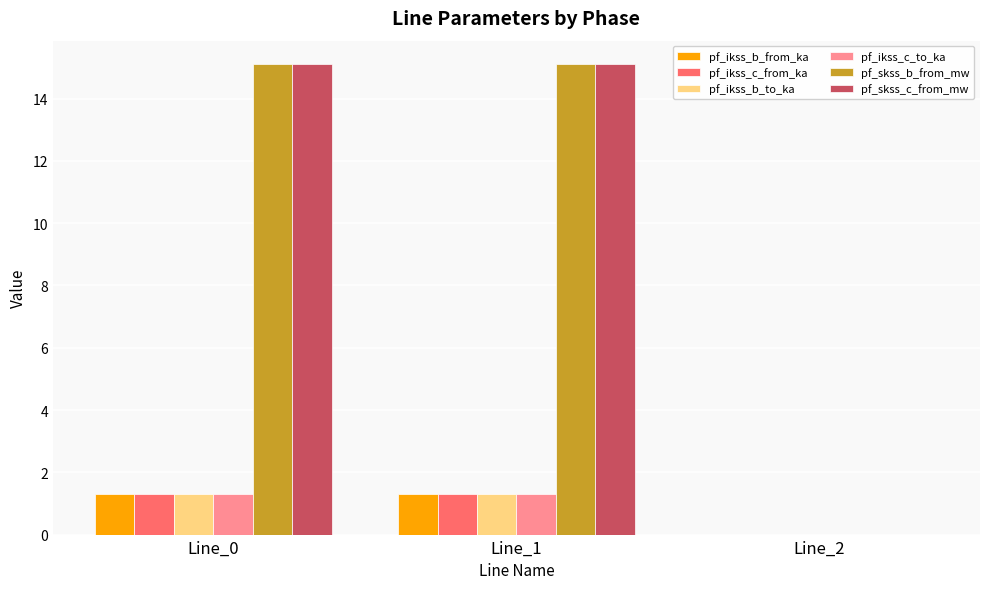

What is the highest value of the pf_ikss_b_to_ka series?

1.3